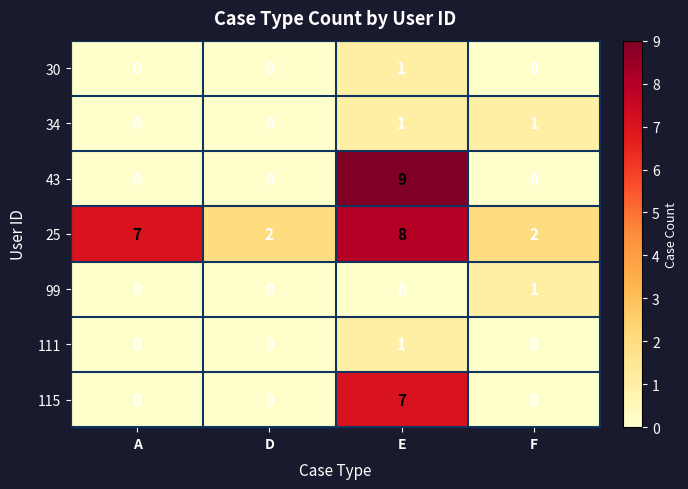

Which category has the highest value across all series?

E